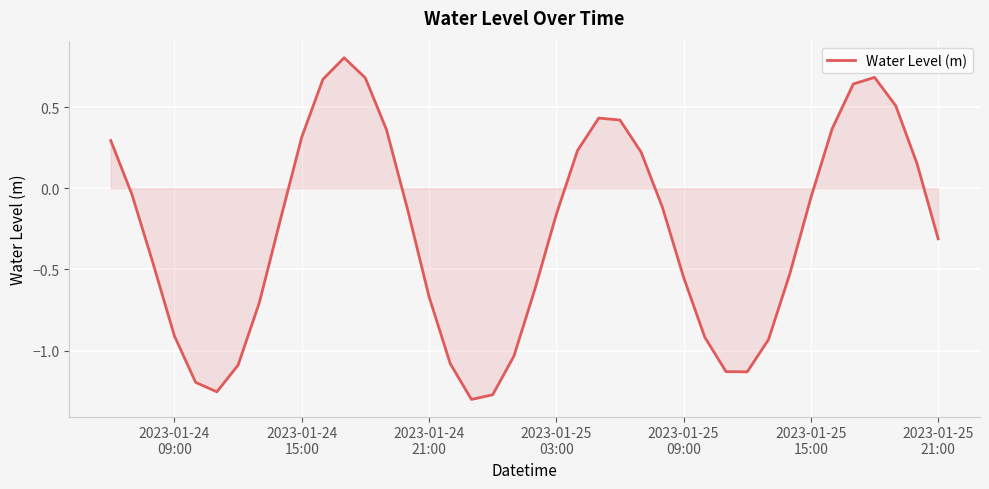

What is the maximum value shown in the chart?

0.8